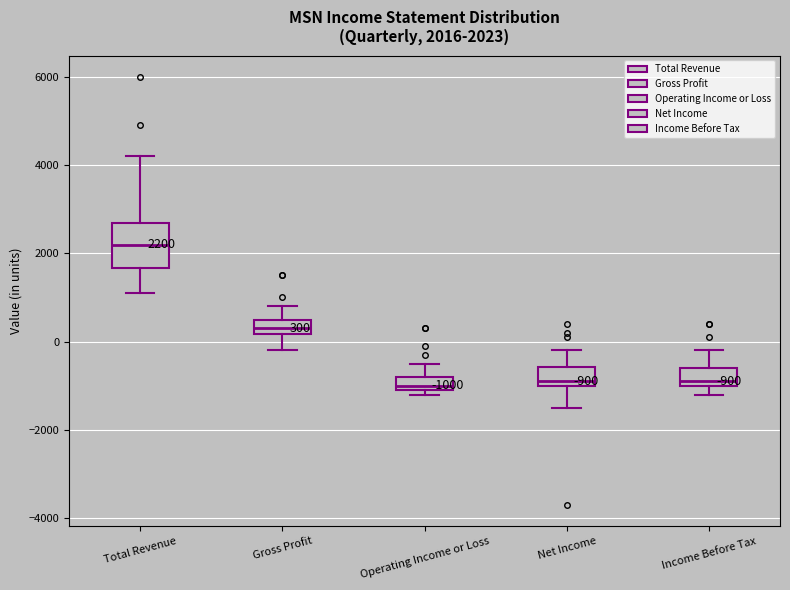

Comparing the boxes themselves (not the whiskers), which one is the tallest?

Total Revenue